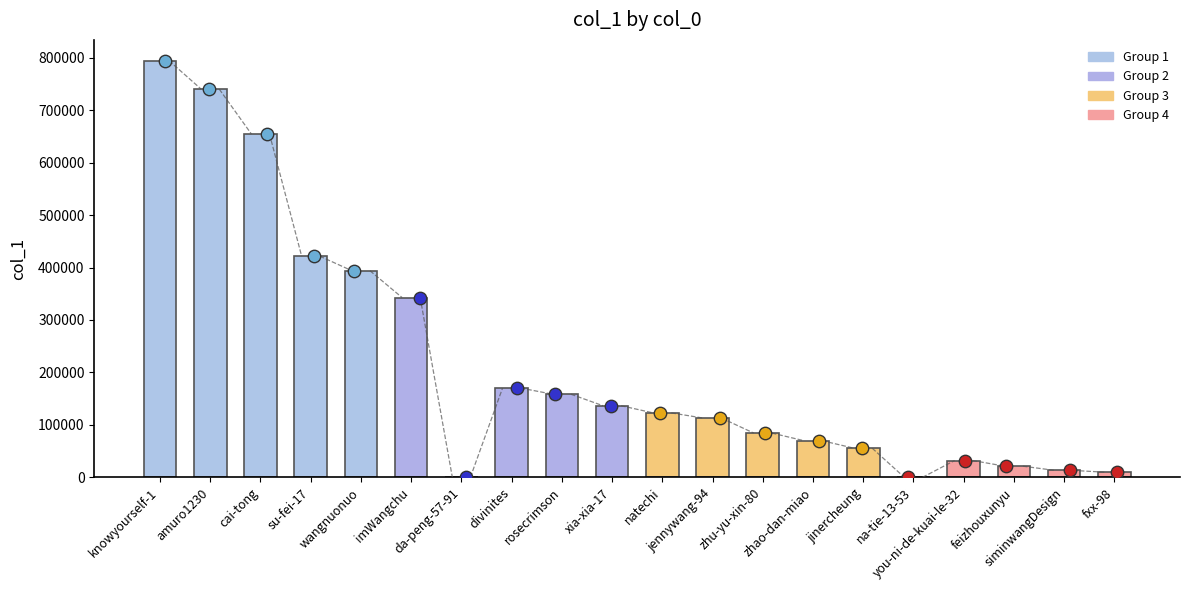

What is the change in value from zhu-yu-xin-80 to fxx-98?

-74642